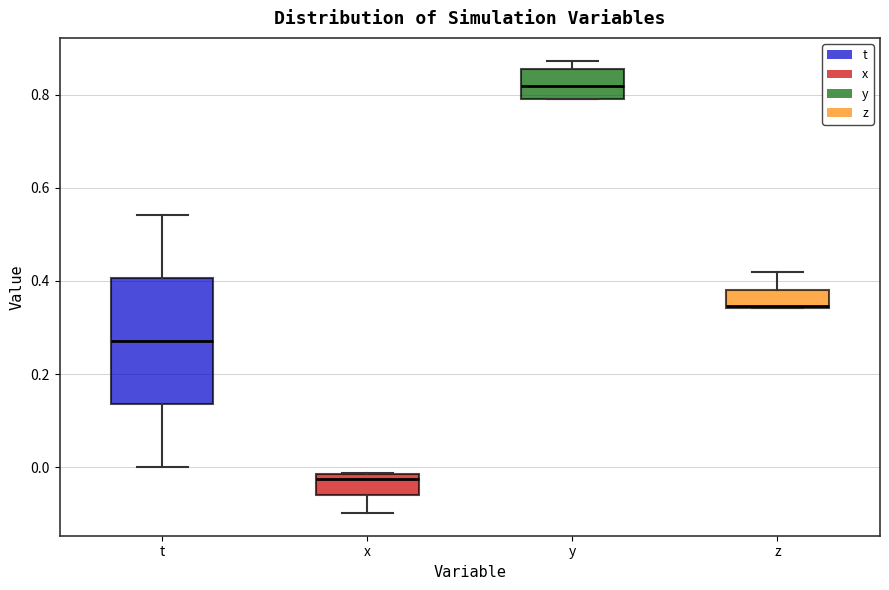

Reading left to right, read every box against the y-axis: the position of its median line, the range the box covers, and the ends of its whiskers. The values are not printed on the chart, so give them approximately, as read against the axis.

t: median 0.28, box 0.14 to 0.40, whiskers 0.00 to 0.54
x: median -0.02 (just below the box's upper edge), box -0.06 to -0.02, whiskers -0.10 to -0.02
y: median 0.82, box 0.80 to 0.86, whiskers 0.80 to 0.88
z: median 0.34, box 0.34 to 0.38, whiskers 0.34 to 0.42